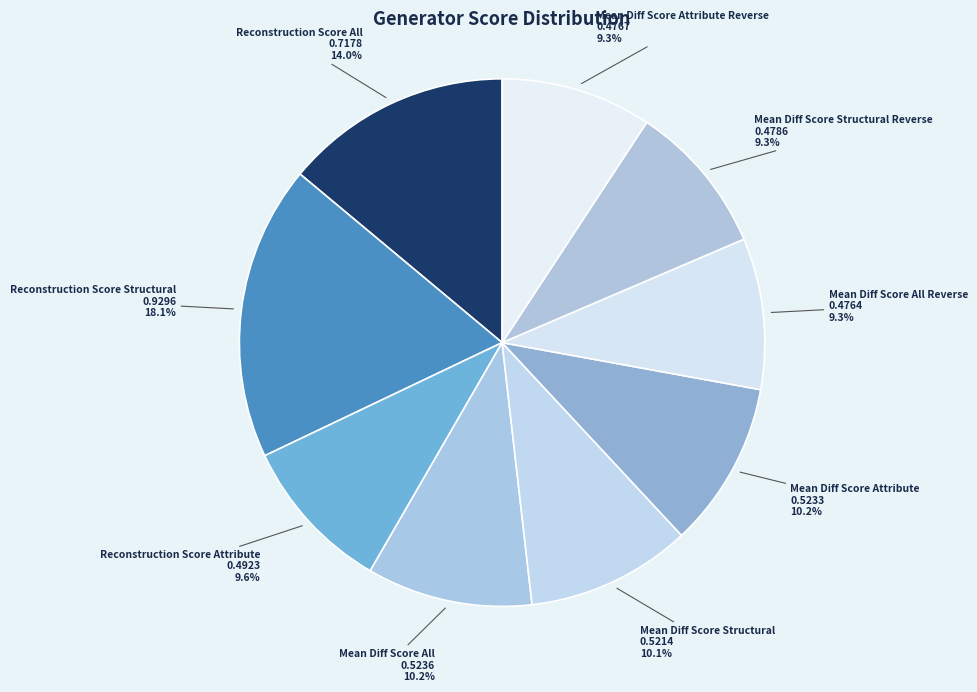

To the nearest percent, what percentage of the pie is Mean Diff Score Structural Reverse?

9%